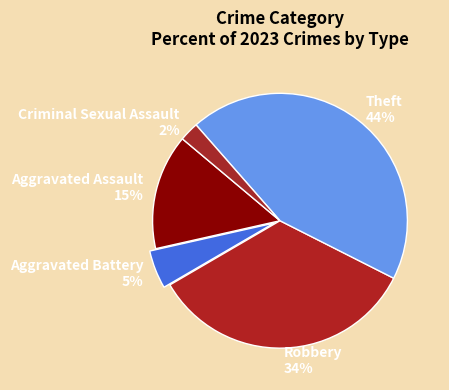

True or false: Criminal Sexual Assault accounts for 17% of the total.

False